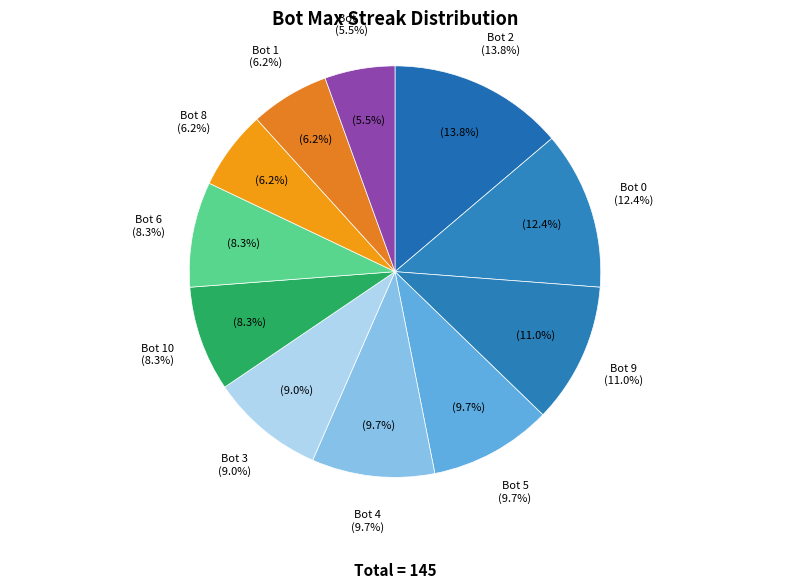

To the nearest percent, what portion does Bot 1 represent?

6%